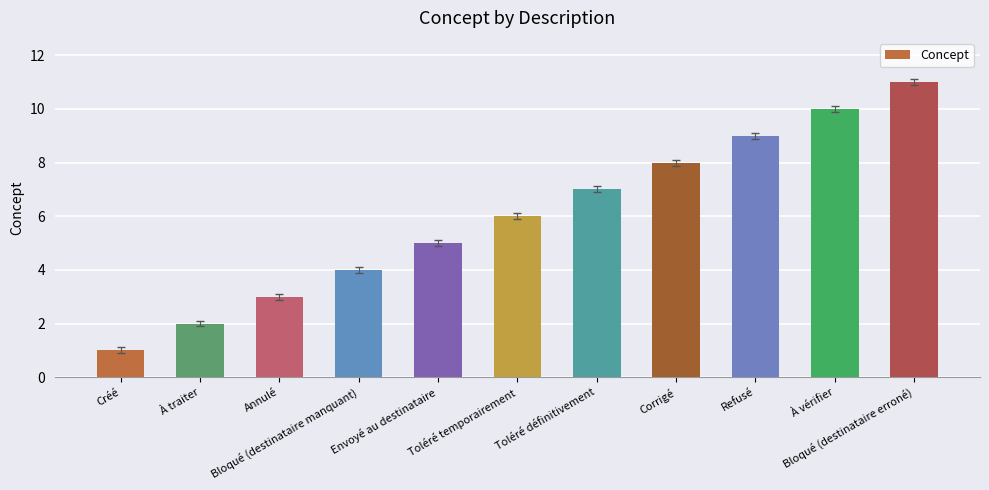

What is the difference between the maximum and second lowest values?

9